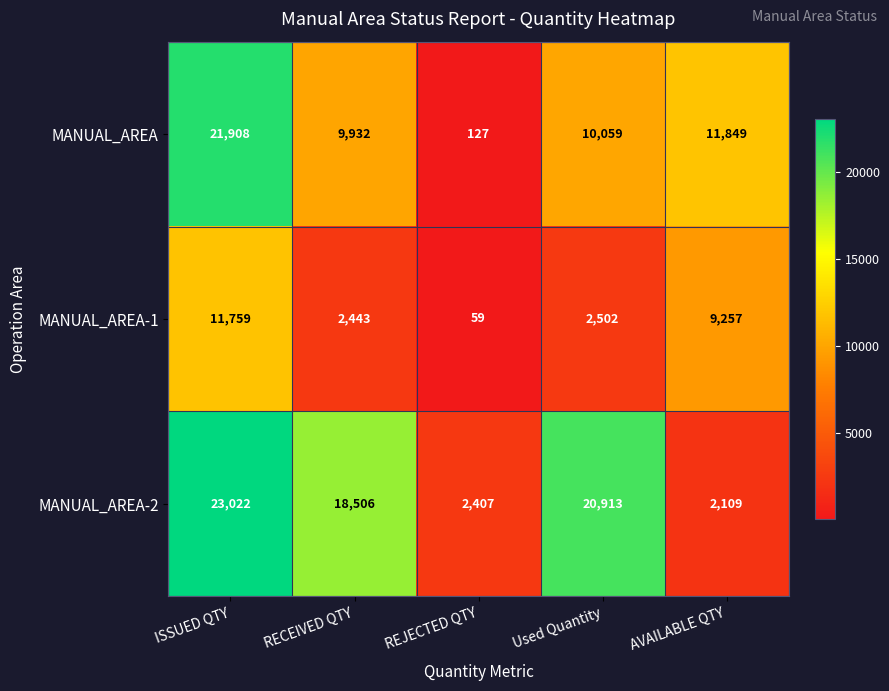

What is the difference between the maximum and minimum values in the MANUAL_AREA-1 series?

11700